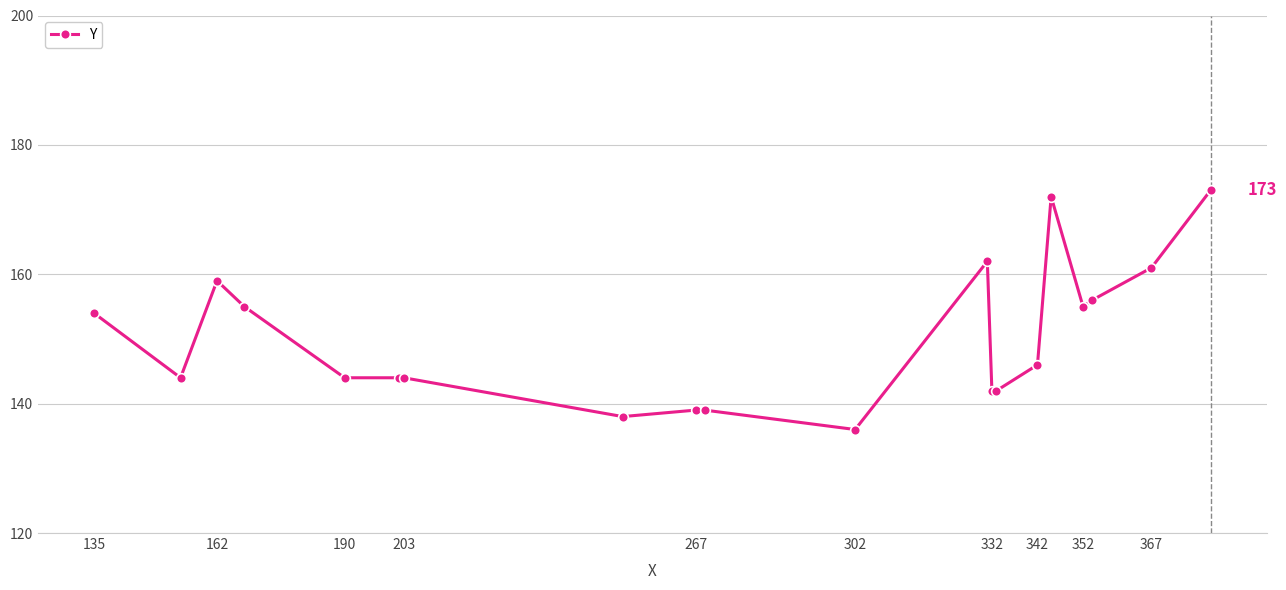

What is the smallest value displayed?

136